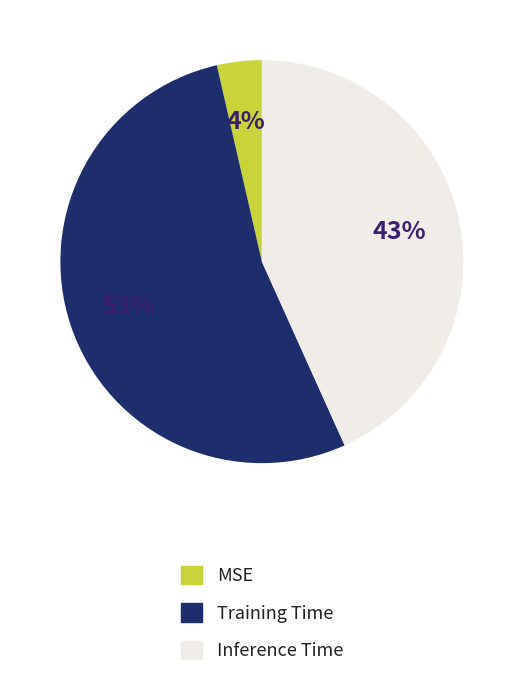

Is the sum of MSE and Inference Time greater than half?

No